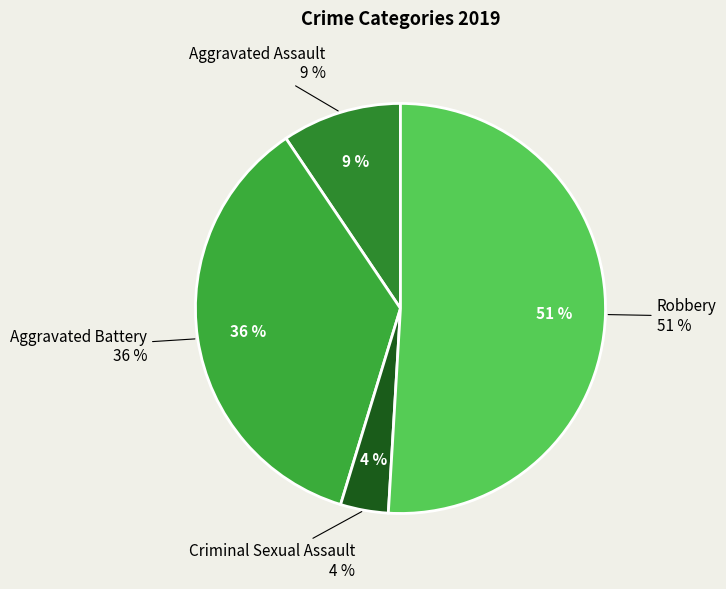

To the nearest percent, what portion does Criminal Sexual Assault represent?

4%